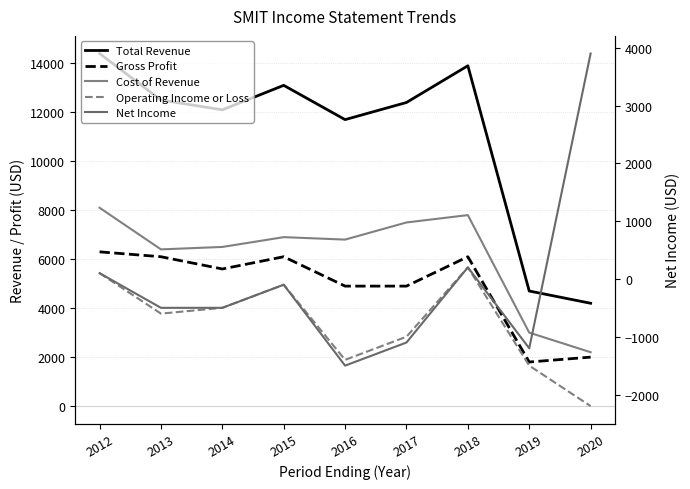

Reading right to left, list all the values displayed in this chart.

Total Revenue: 2020=4200	2019=4700	2018=13900	2017=12400	2016=11700	2015=13100	2014=12100	2013=12500	2012=14400
Gross Profit: 2020=2000	2019=1800	2018=6100	2017=4900	2016=4900	2015=6100	2014=5600	2013=6100	2012=6300
Cost of Revenue: 2020=2200	2019=3000	2018=7800	2017=7500	2016=6800	2015=6900	2014=6500	2013=6400	2012=8100
Operating Income or Loss: 2020=-2200	2019=-1500	2018=200	2017=-1000	2016=-1400	2015=-100	2014=-500	2013=-600	2012=100
Net Income: 2020=3900	2019=-1200	2018=200	2017=-1100	2016=-1500	2015=-100	2014=-500	2013=-500	2012=100